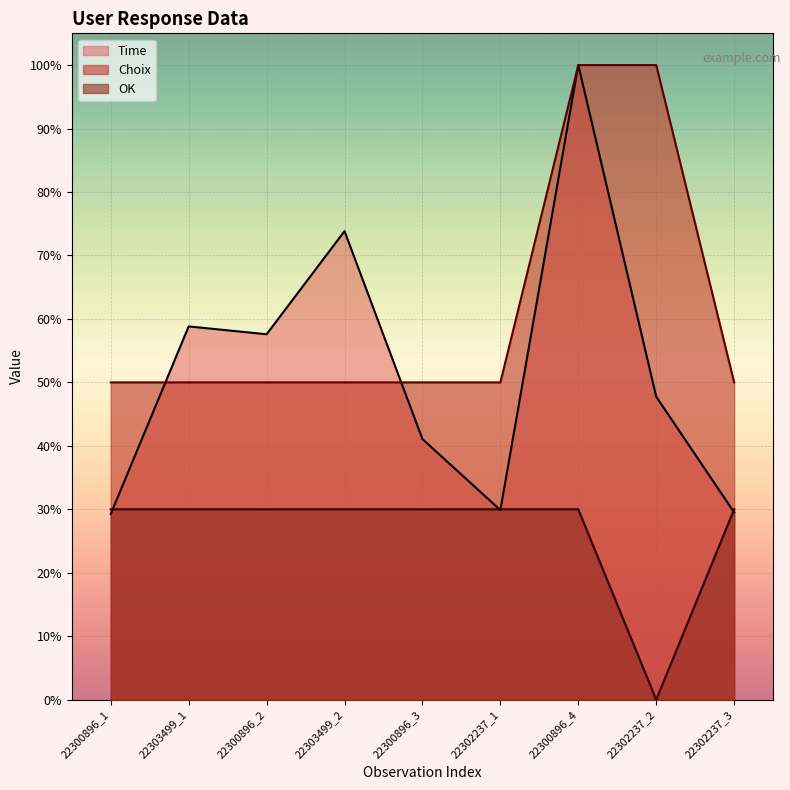

What is the value of the OK point at the 6th from the left?

30.0